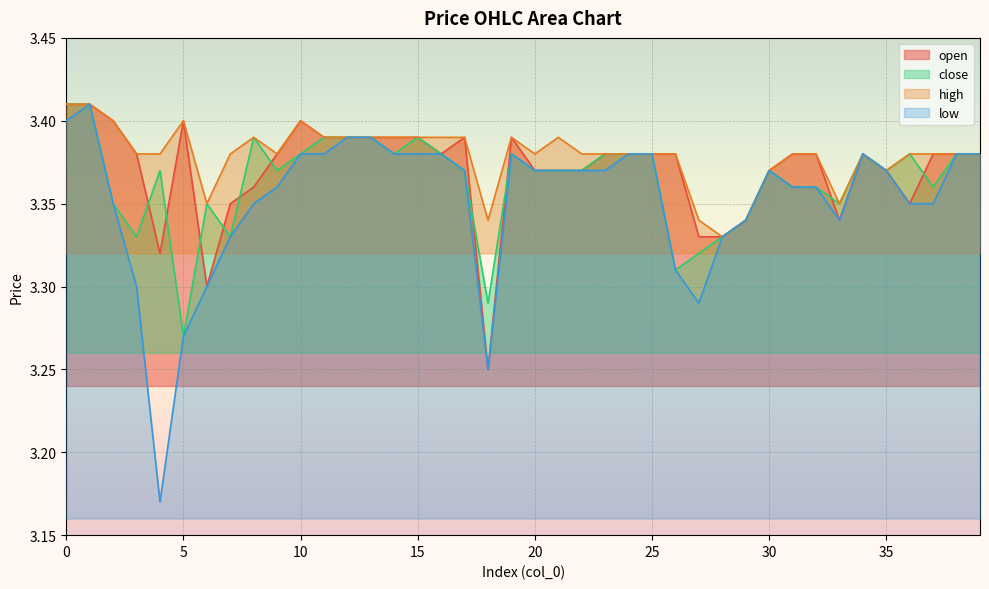

Count the number of categories in the chart.

40